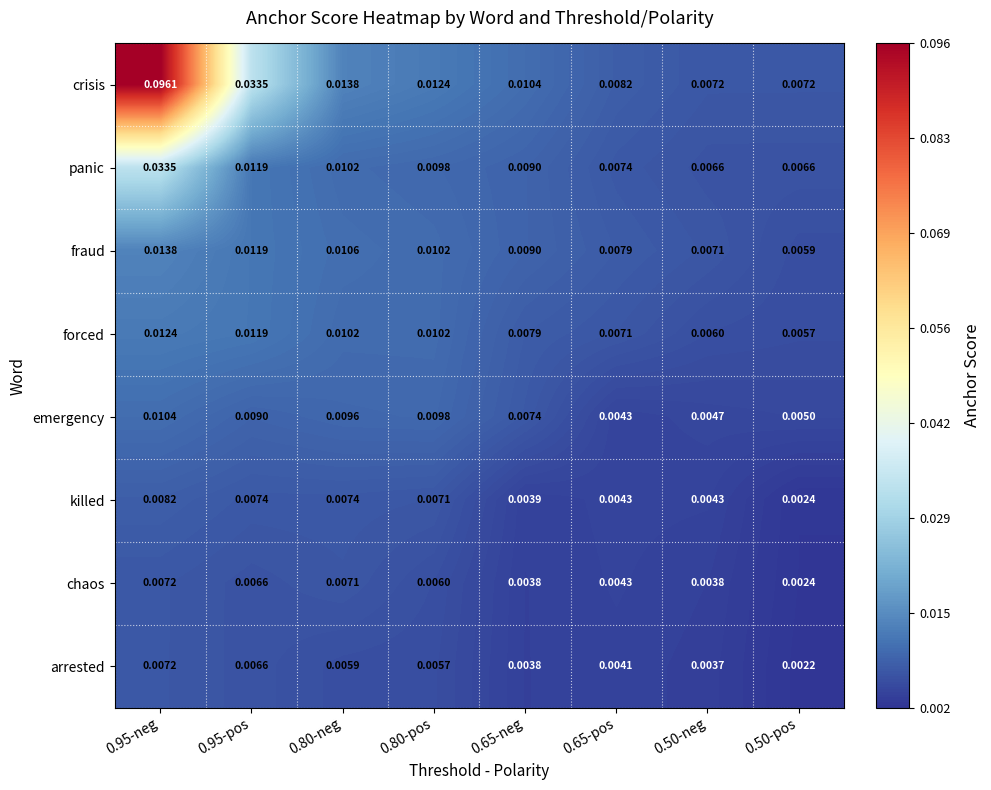

Which series changed the most between 0.95-neg and 0.50-neg?

crisis